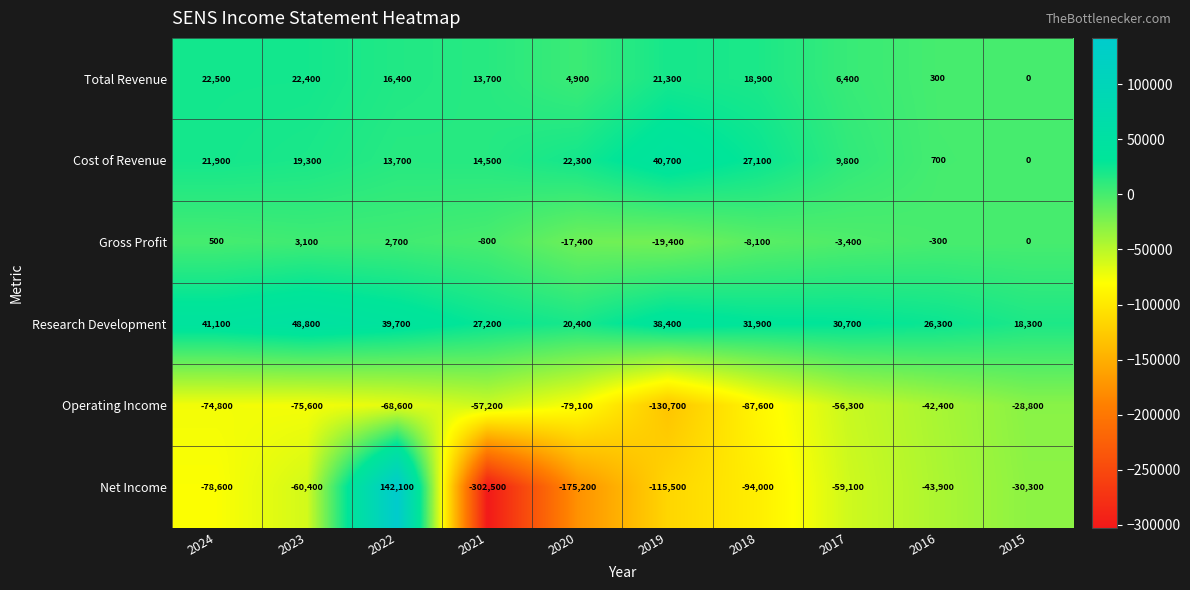

Which series has the widest spread of values?

Net Income